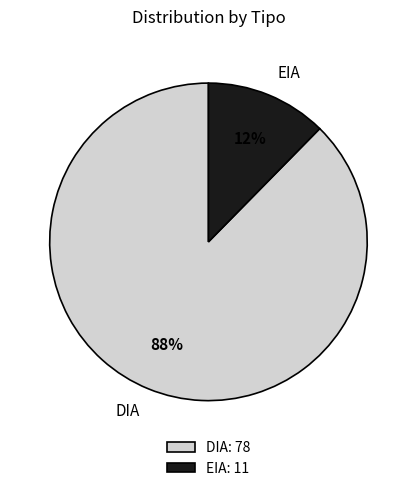

What is the majority slice?

DIA